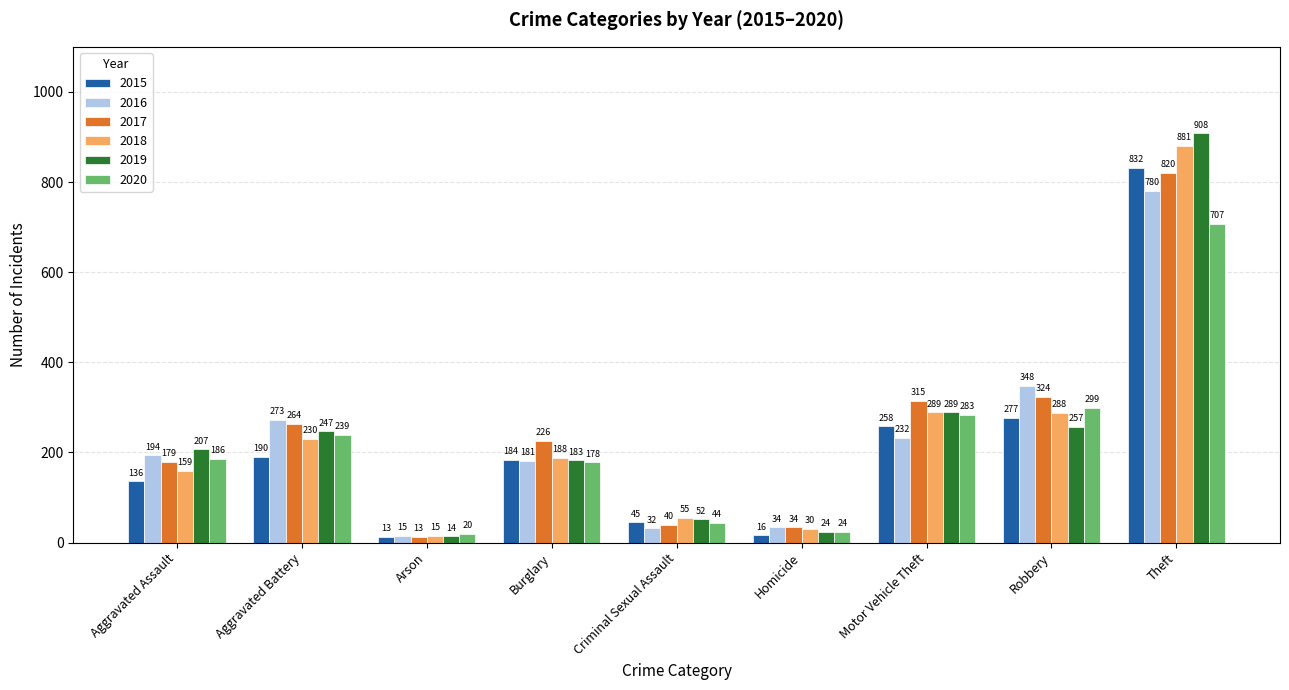

What are all the series names shown in the legend?

2015, 2016, 2017, 2018, 2019, 2020